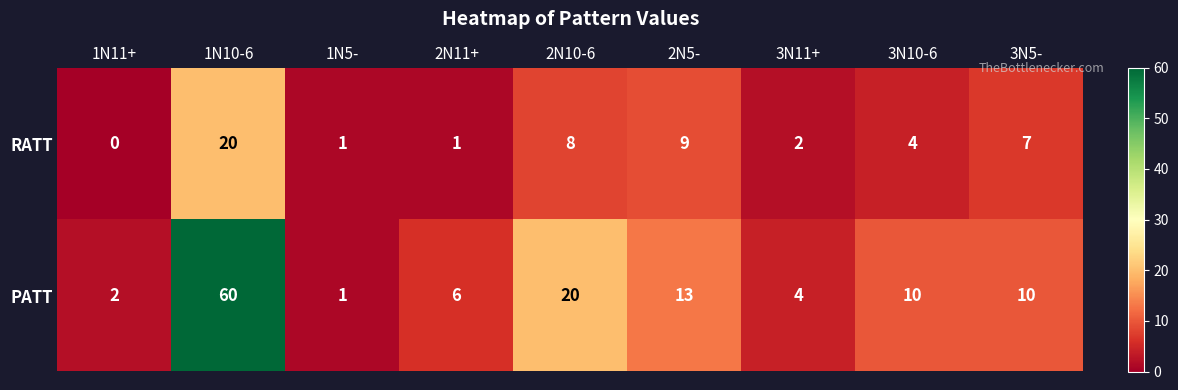

Which series has the widest spread of values?

PATT